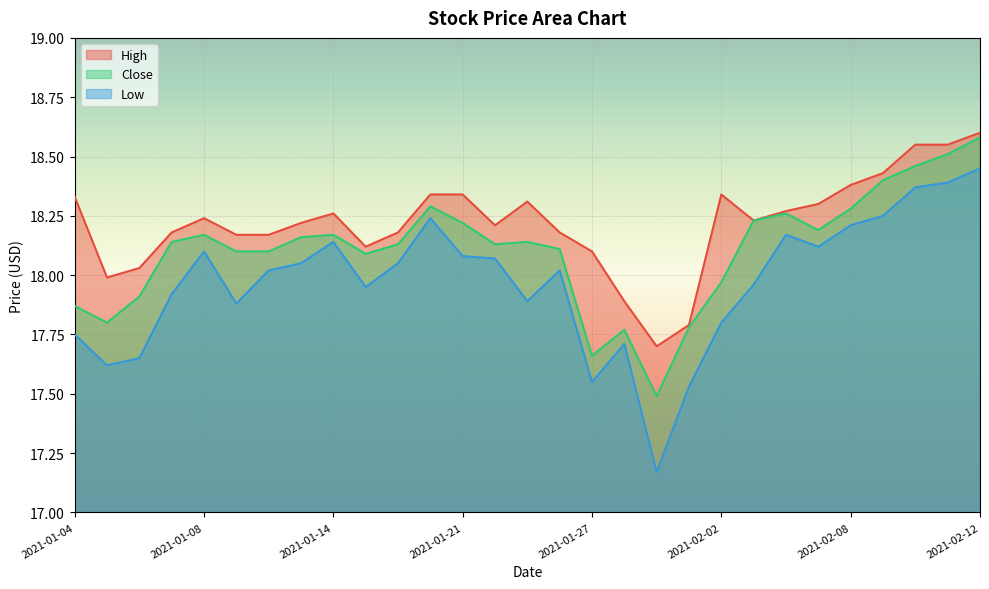

What is the sum of the High values at 2021-02-02 and 2021-02-05?

36.6